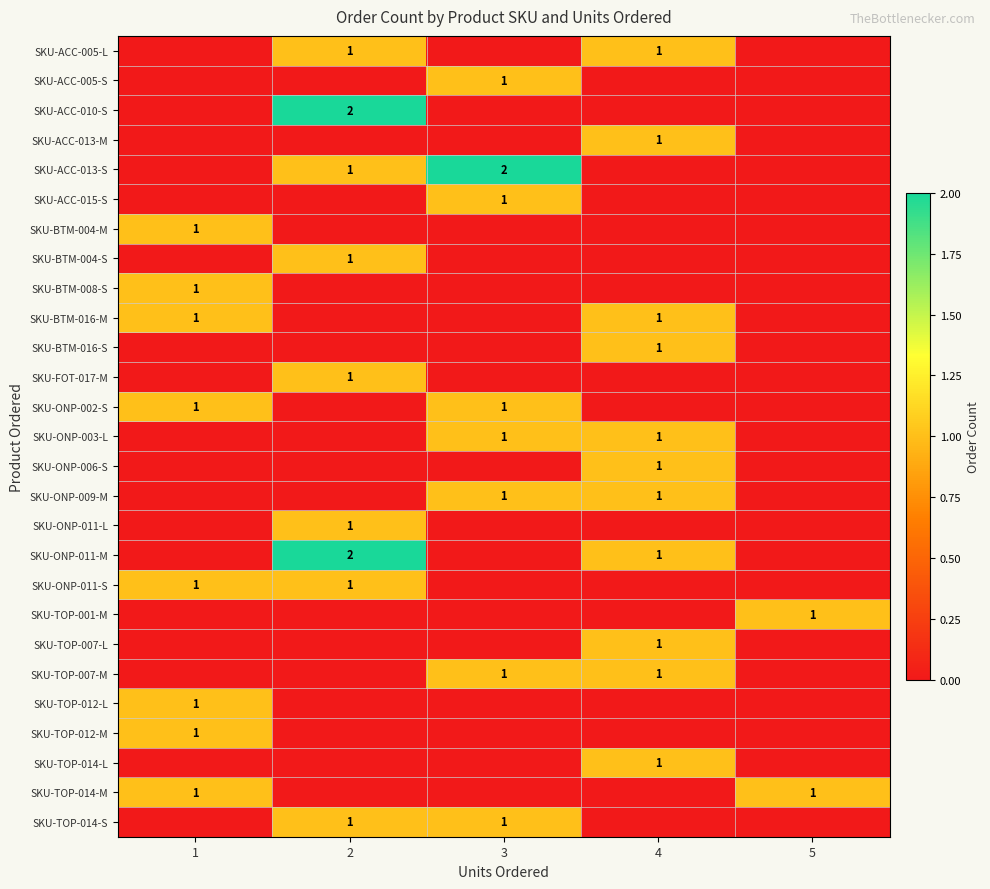

How many distinct data groups are displayed?

27